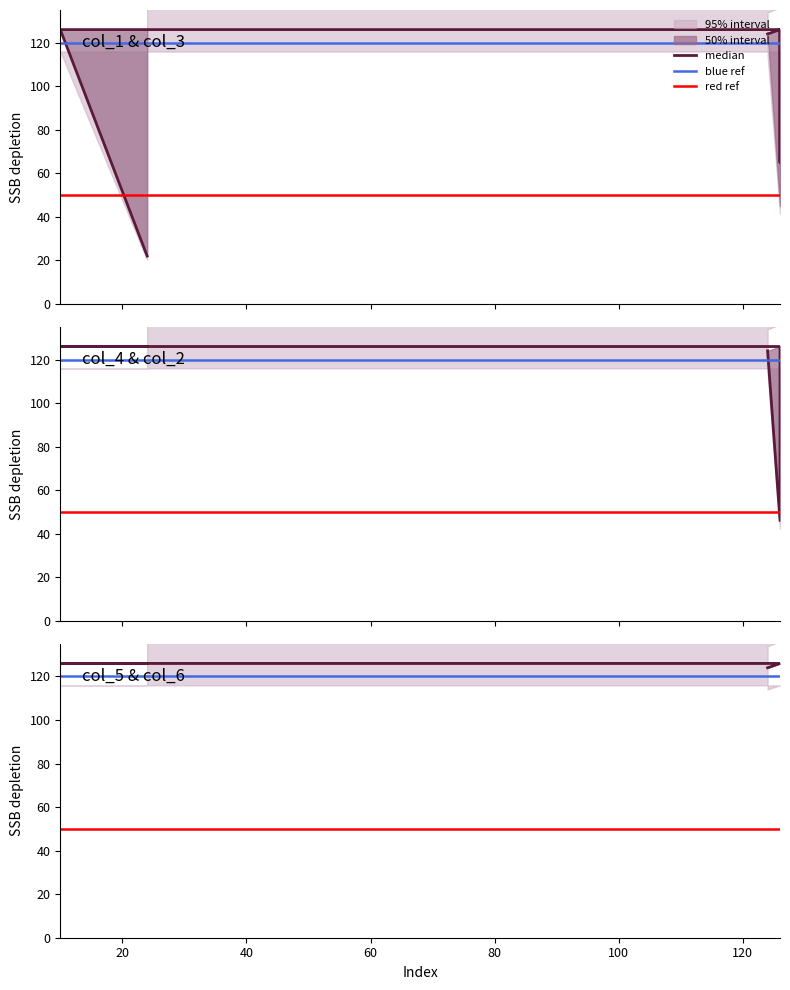

What is the label of the 8th point from the right?

124